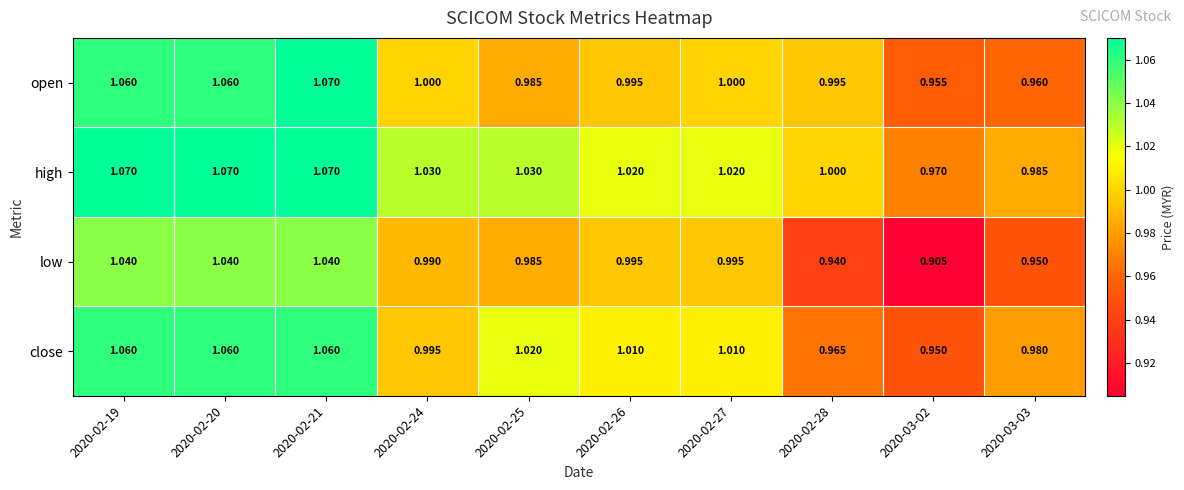

Which category has the lowest value across all series?

2020-03-02